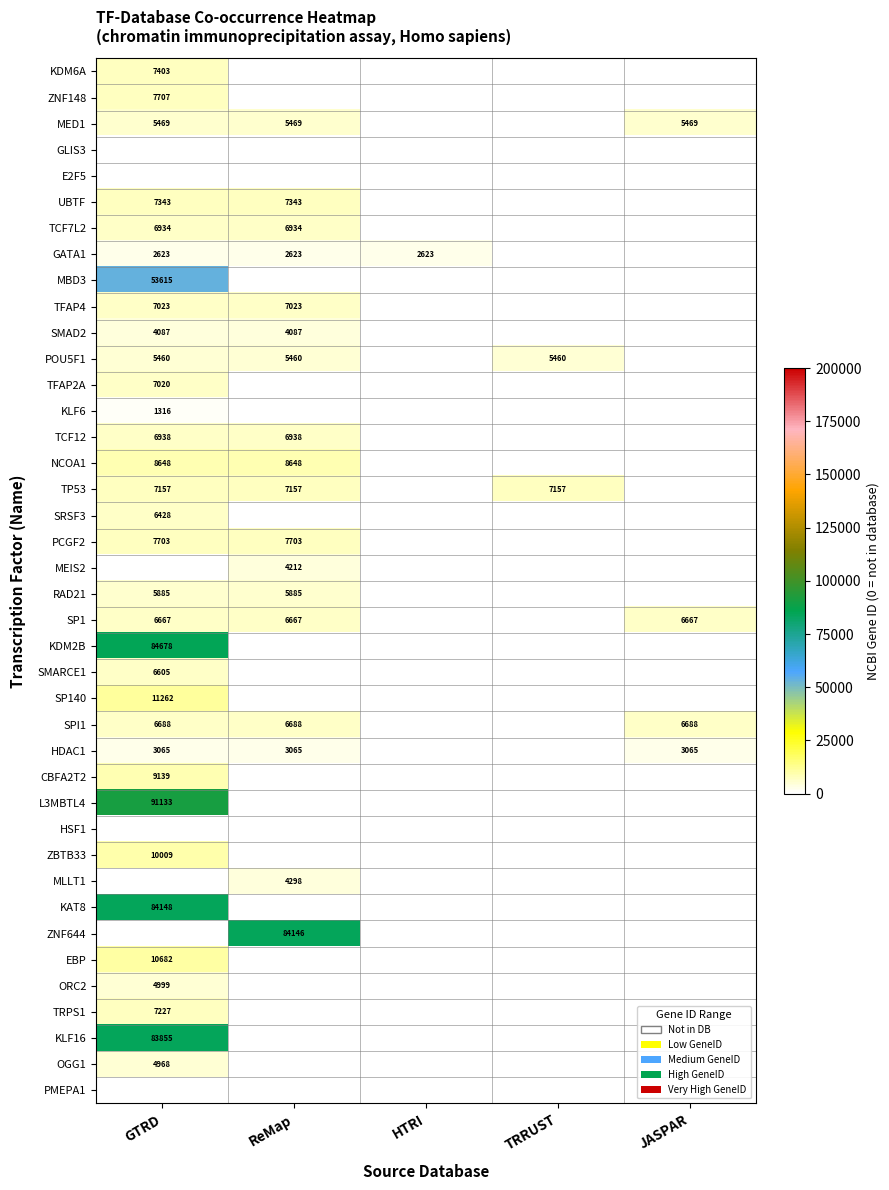

How many series are shown in this chart?

40